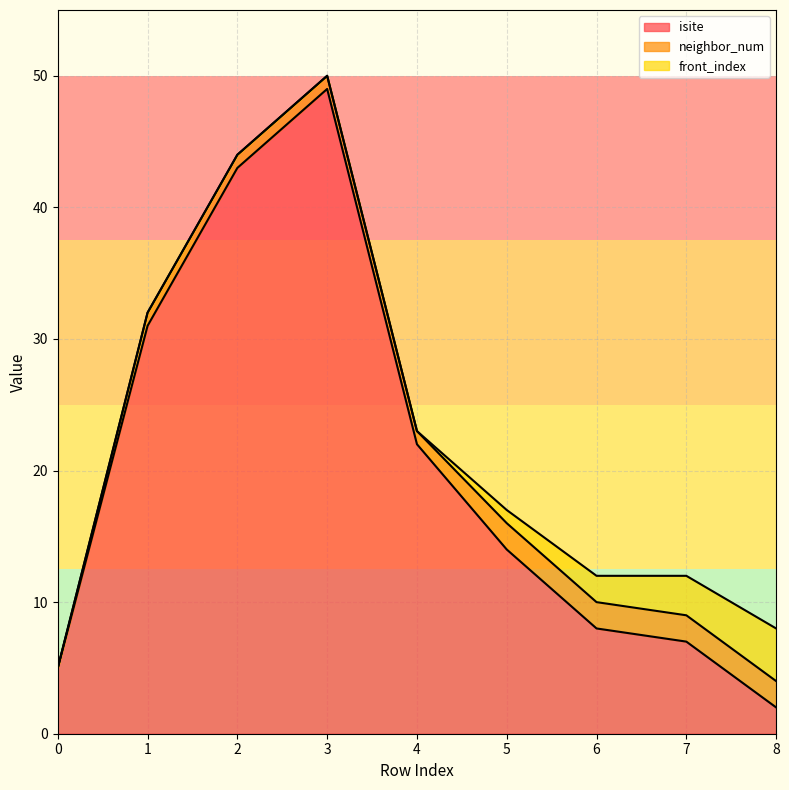

What is the value of the isite point at the 8th from the left?

7